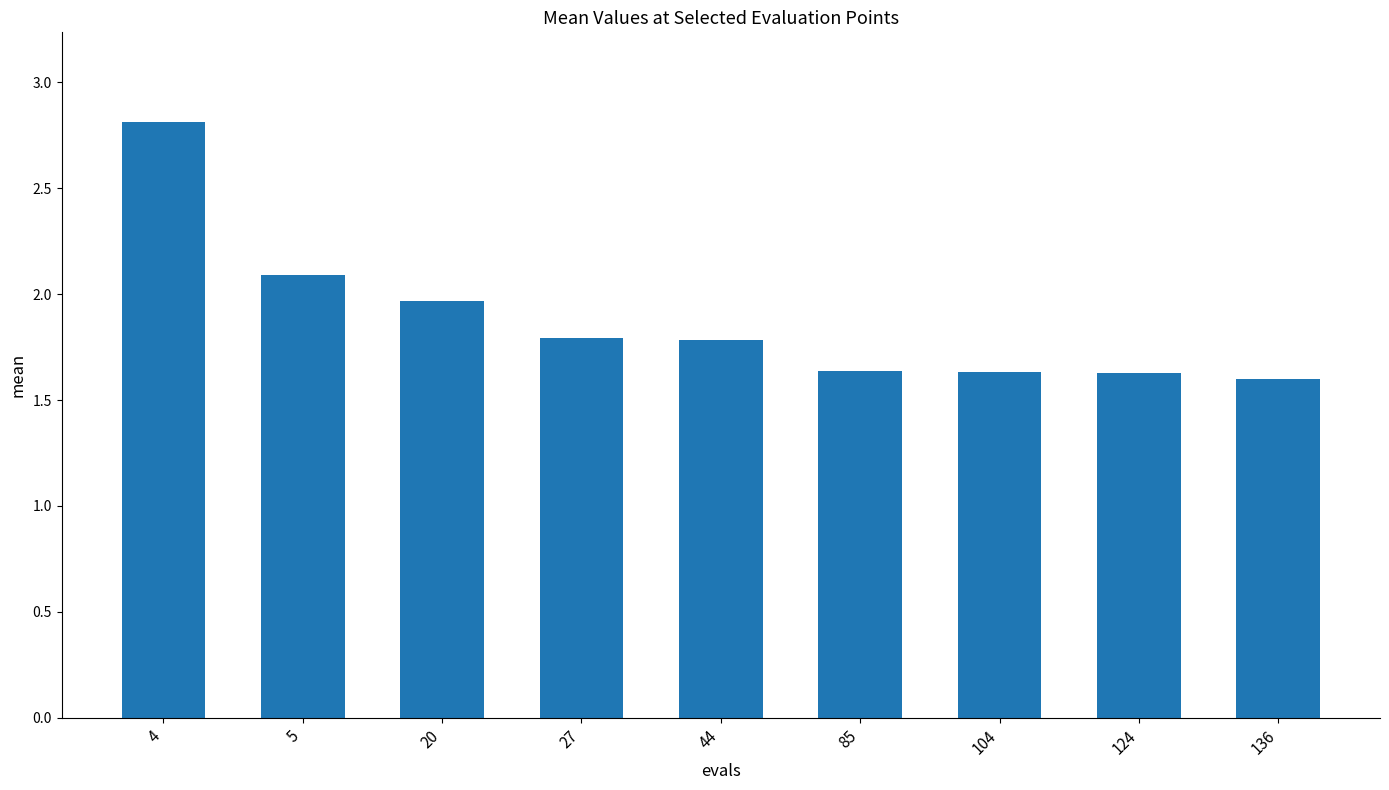

What is the change in value from 5 to 136?

-0.5